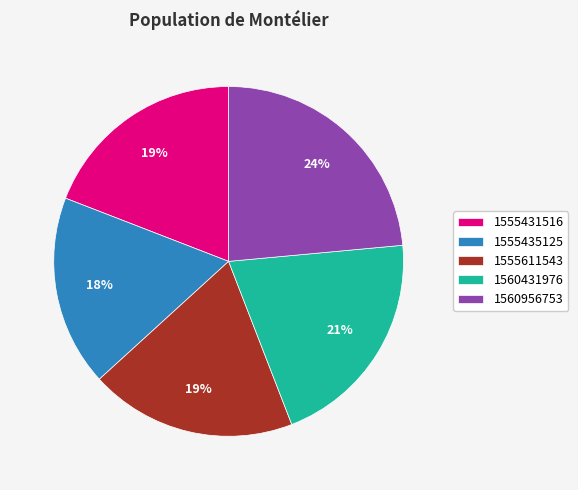

What is the smallest slice in the pie chart?

1555435125